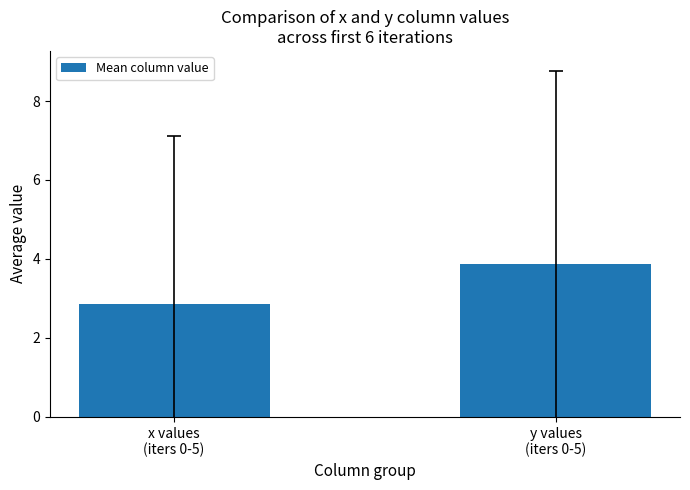

What is the label of the 1st bar from the left?

x values
(iters 0-5)